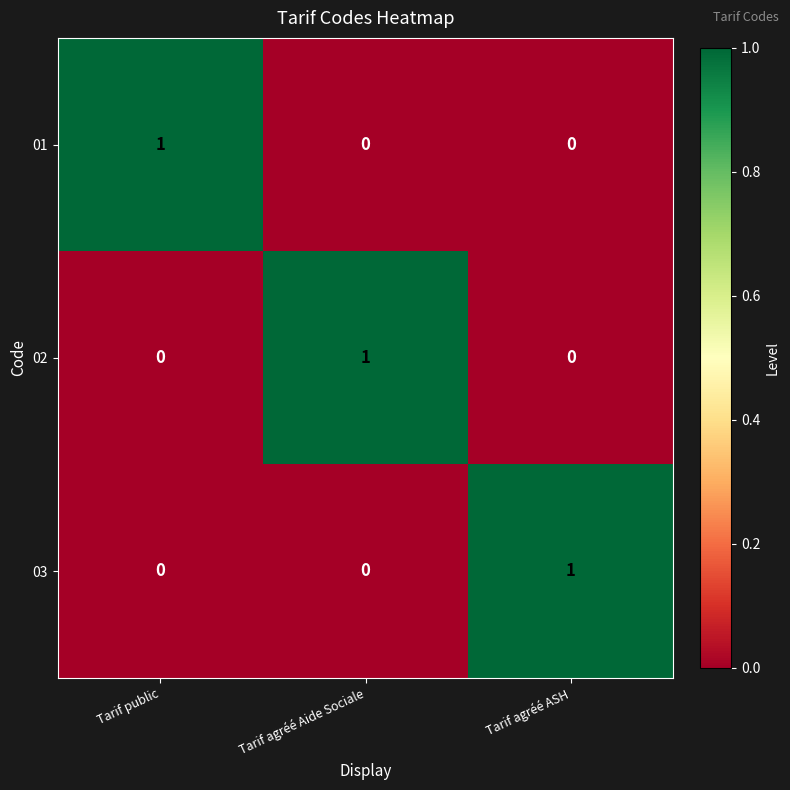

Which category has the highest value in the 01 series?

Tarif public